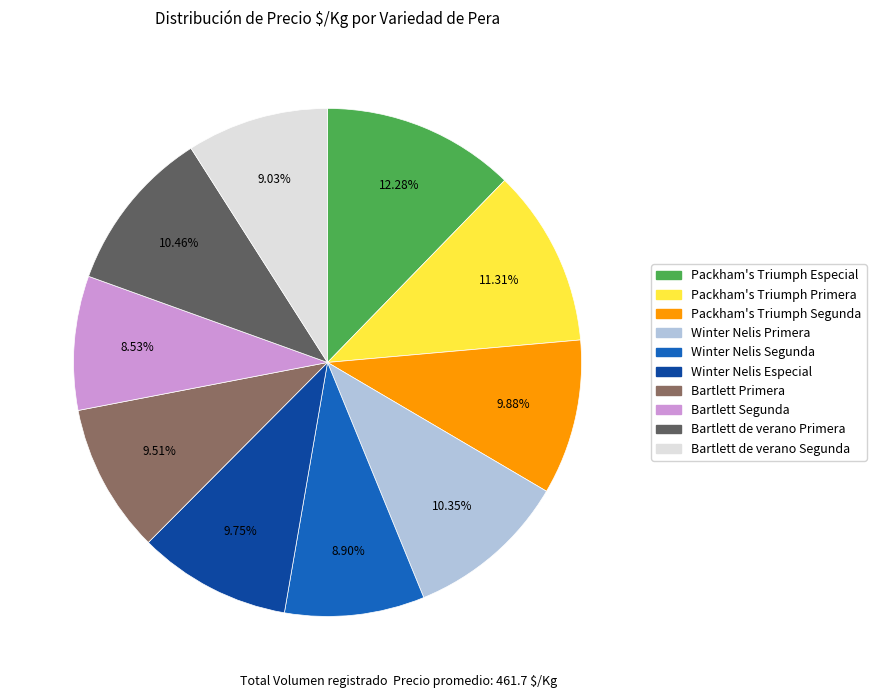

Combined, do Packham's Triumph Especial and Winter Nelis Primera account for over 50%?

No